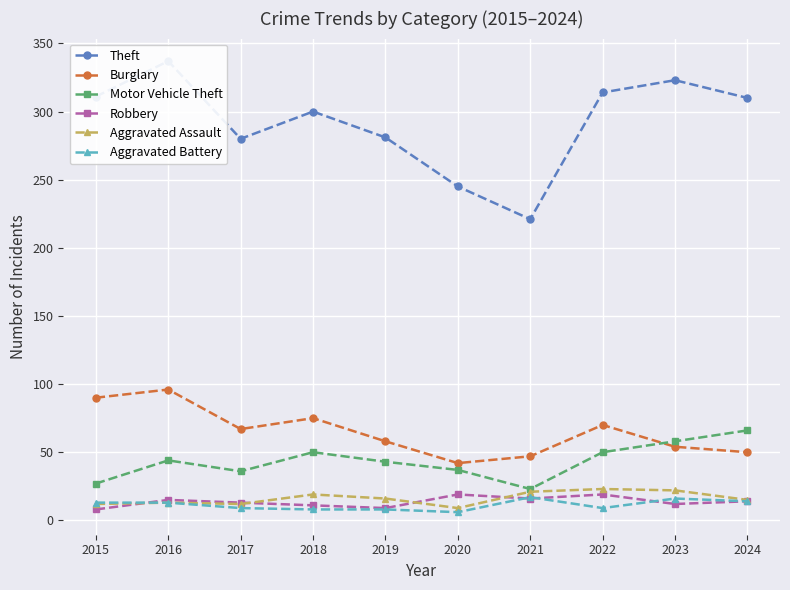

True or false: Motor Vehicle Theft and Robbery intersect in this chart.

False